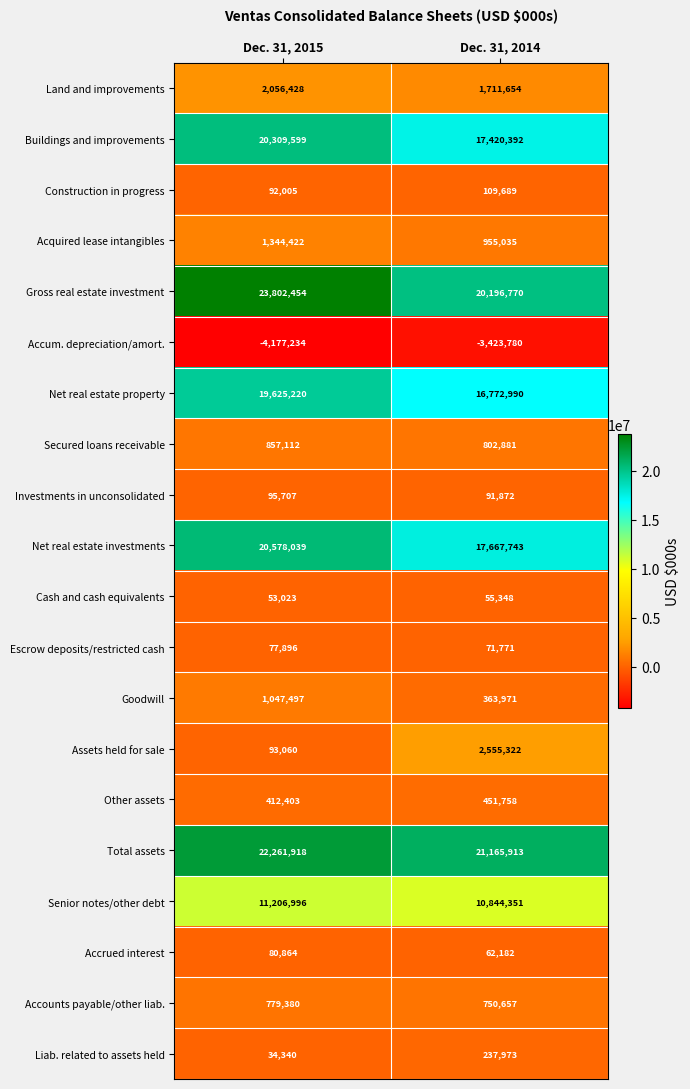

Is it true that Escrow deposits/restricted cash equals 71771 at Dec. 31, 2014?

True